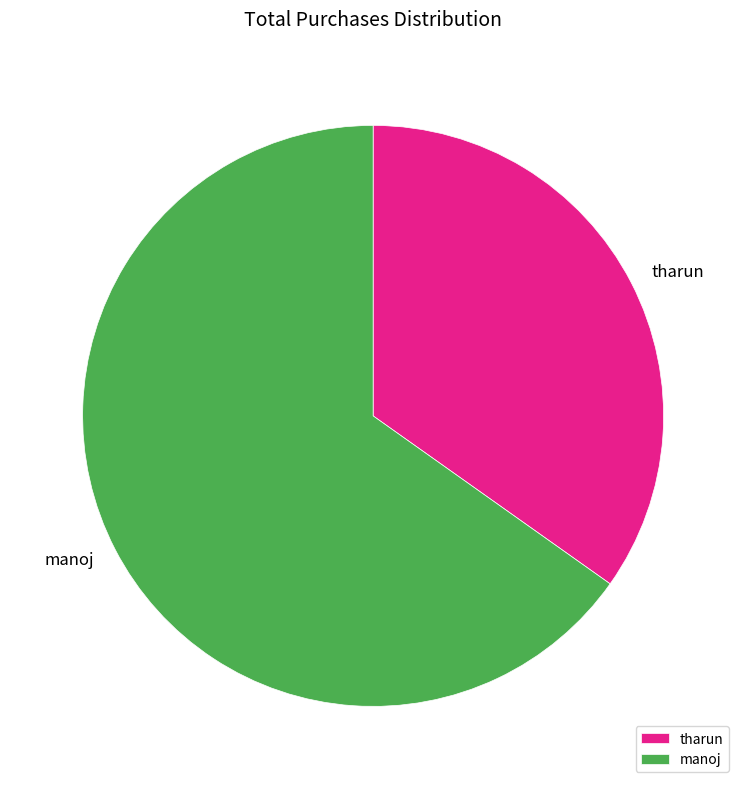

Which slice represents more than half of the pie?

manoj